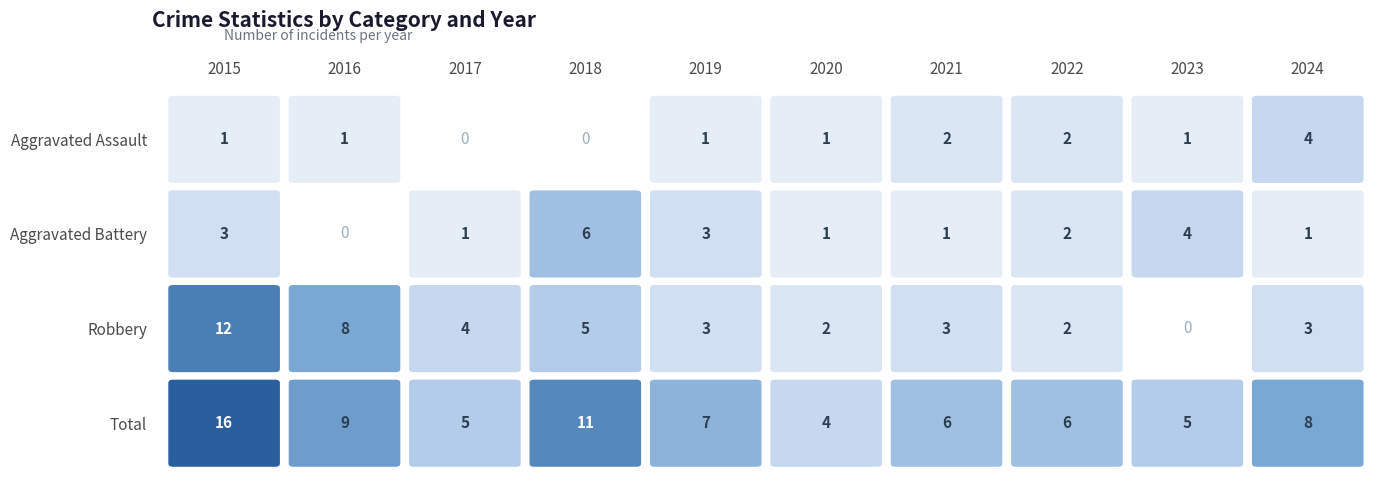

Which label corresponds to the smallest value in the chart?

2017